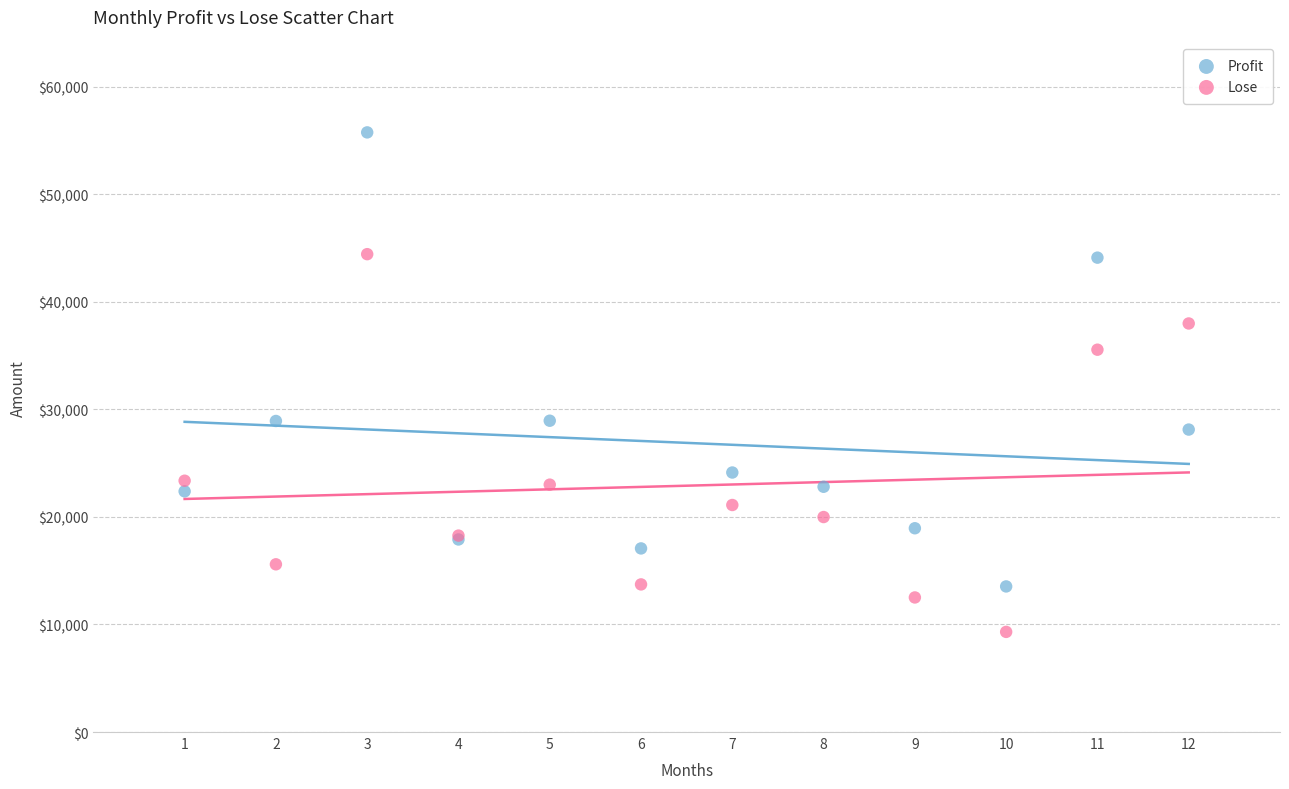

What are all the series names shown in the legend?

Profit, Lose